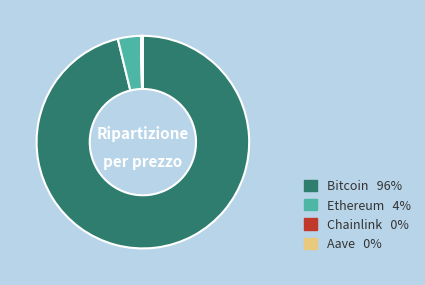

Which category accounts for the majority?

Bitcoin